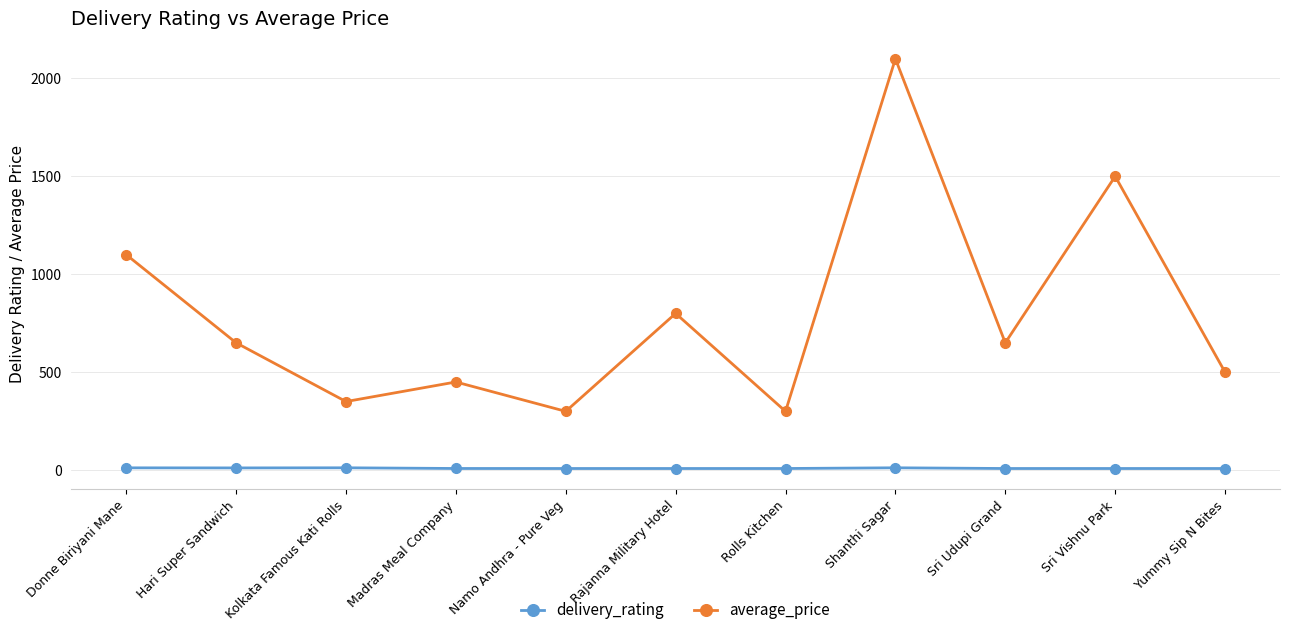

Which series has the largest total across all categories?

average_price